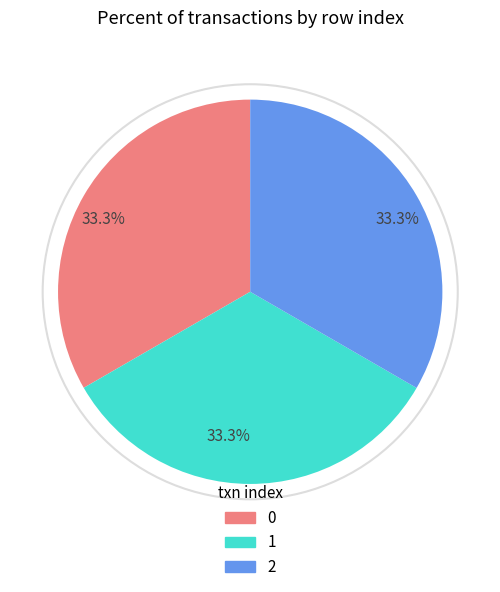

Is there any slice that represents more than half of the pie?

No